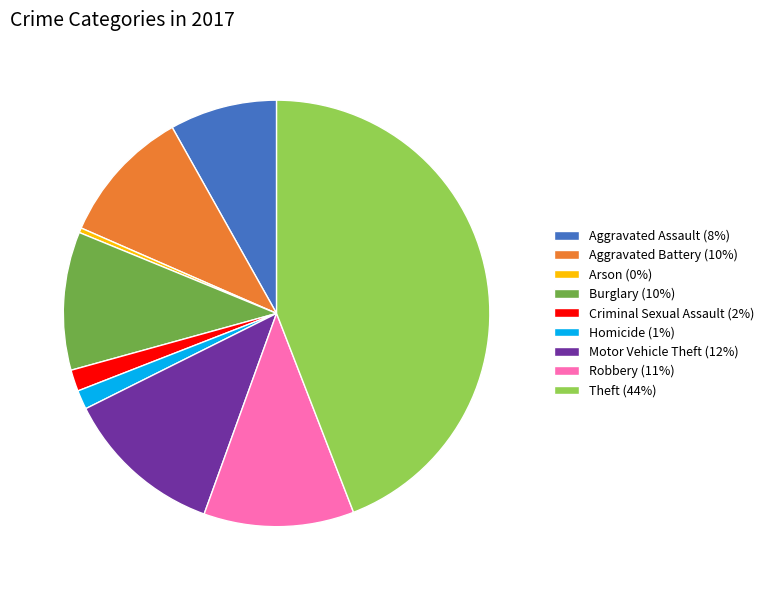

Does any single category account for the majority?

No